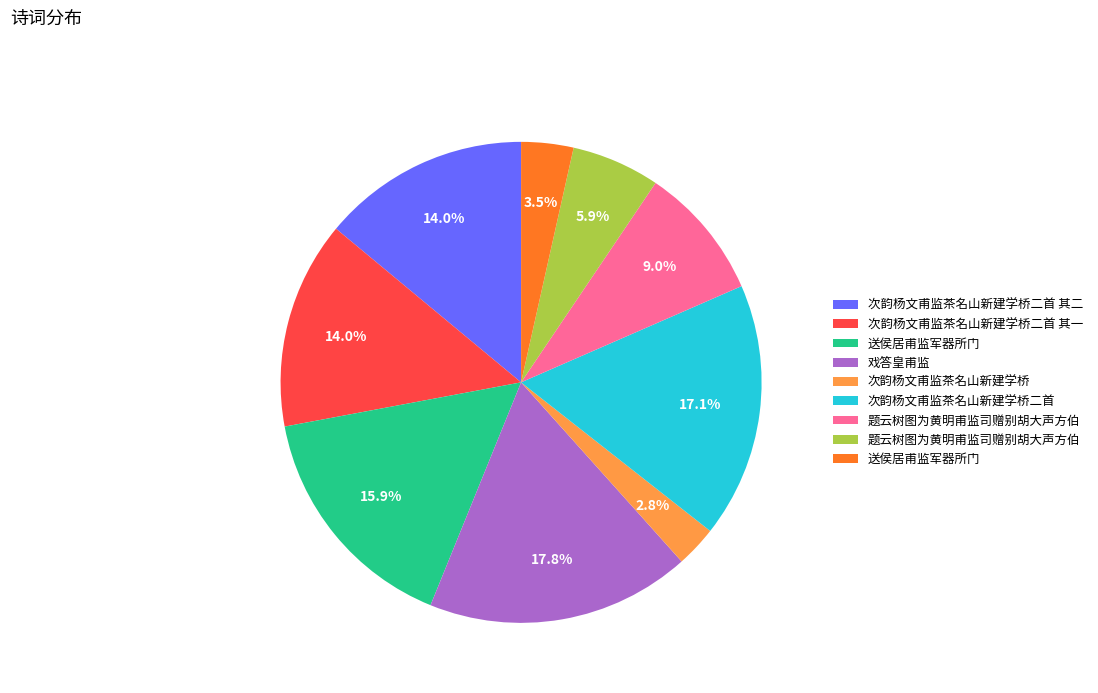

Is there a majority slice in this chart?

No